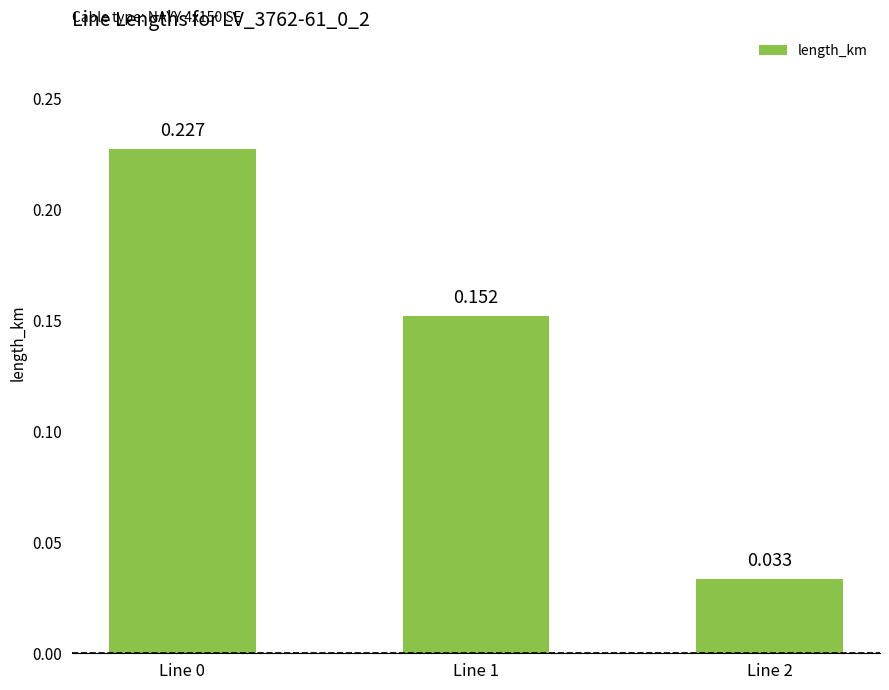

What is the difference between the maximum and minimum values?

0.2